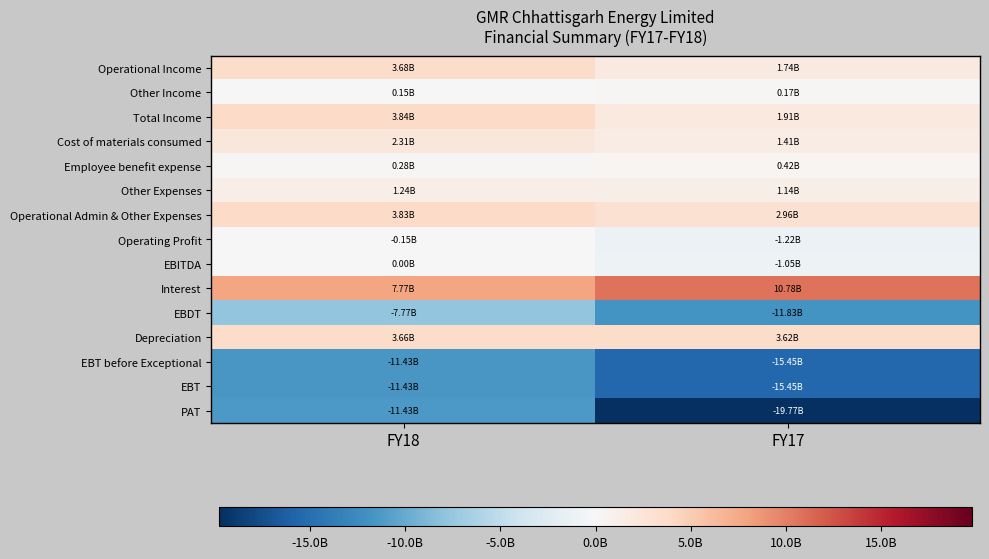

What is the minimum value shown in the chart?

-19771381611